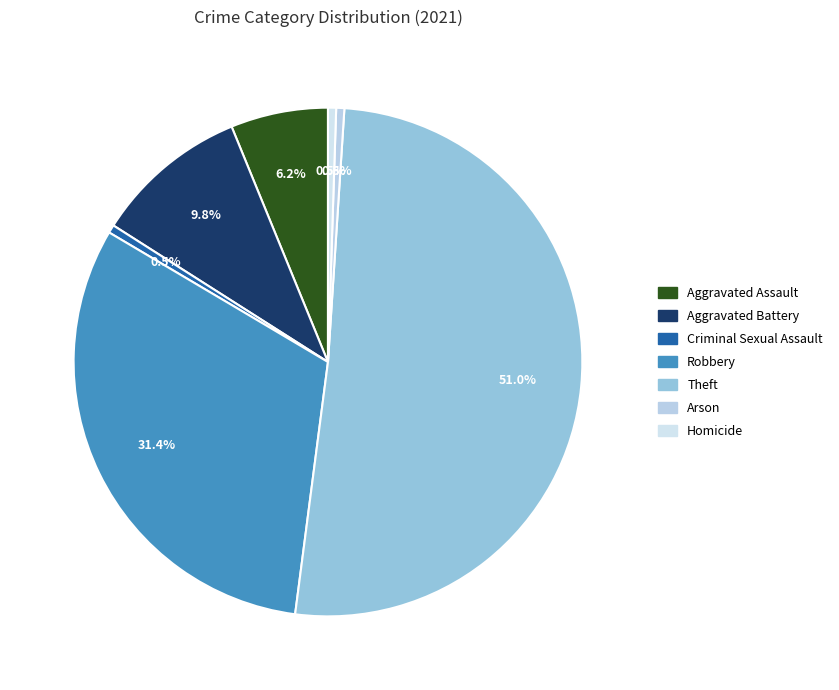

How many segments does this pie chart have?

7